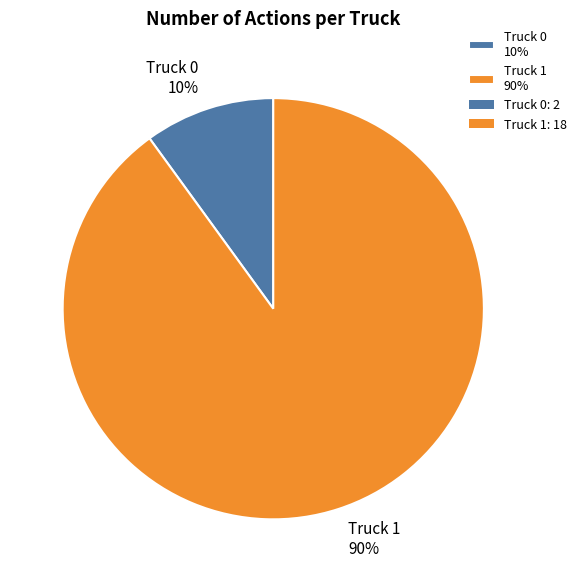

Is it true that Truck 1 is 83% of the pie?

False